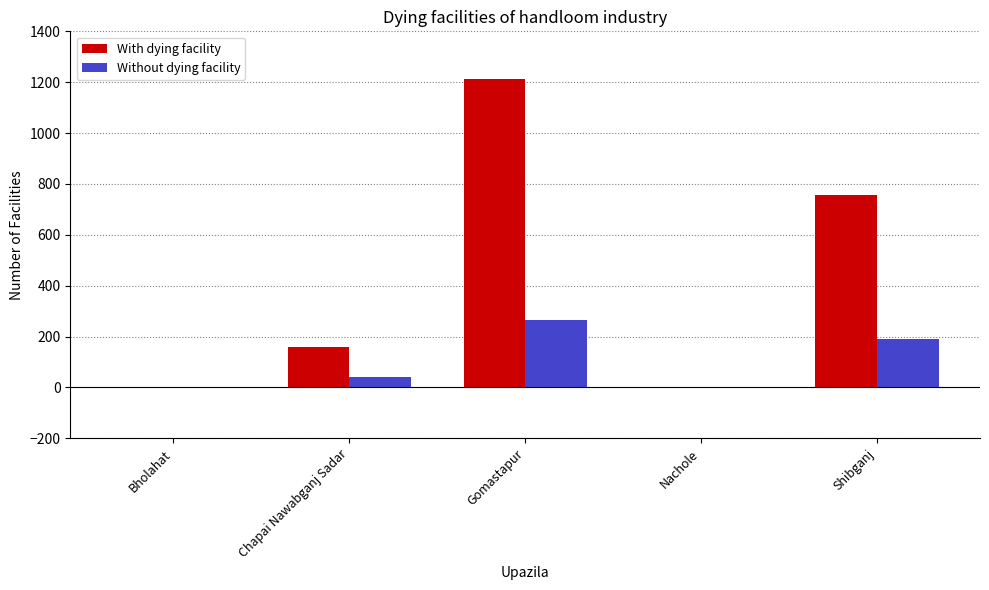

Between Nachole and Shibganj, which series saw the biggest shift?

With dying facility